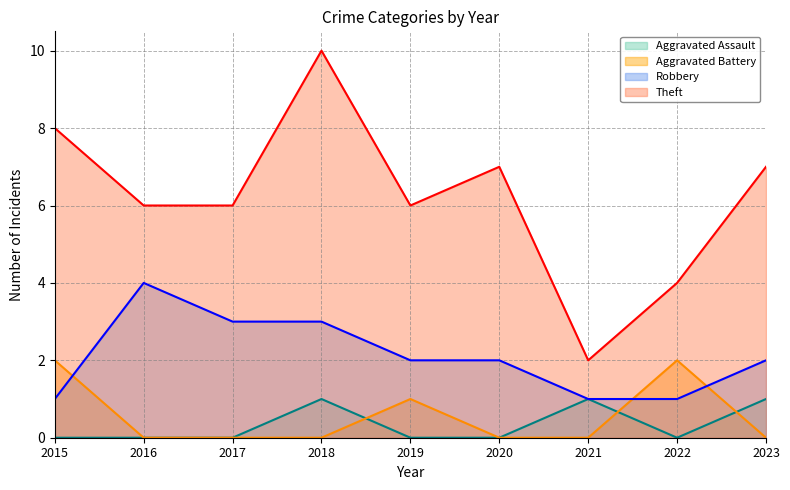

Is it true that Aggravated Battery equals 1 at 2019?

True